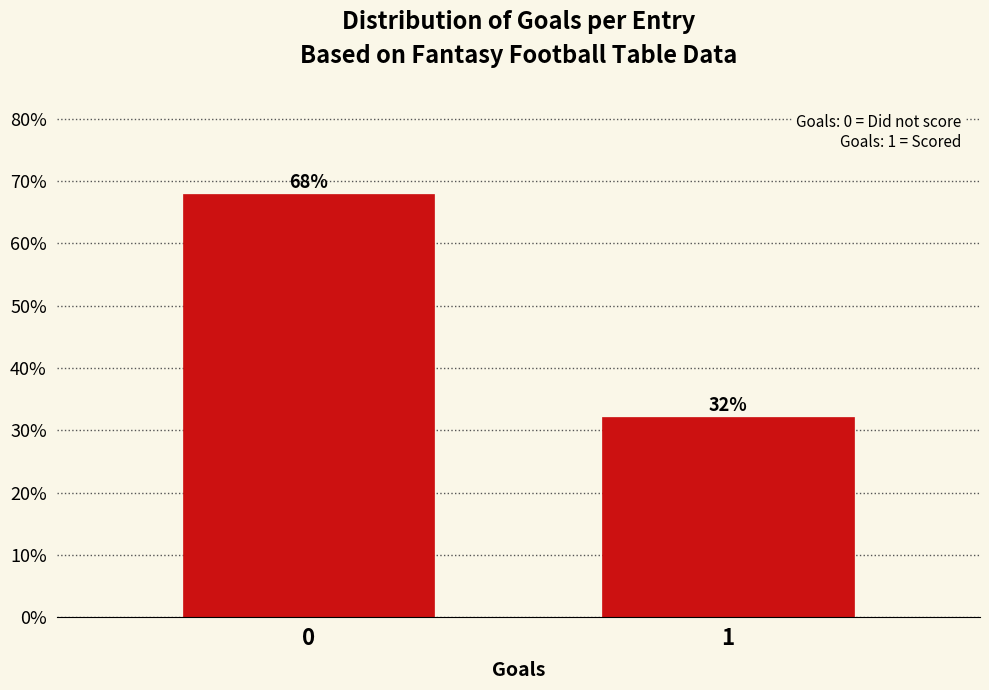

What is the greatest value displayed?

67.9